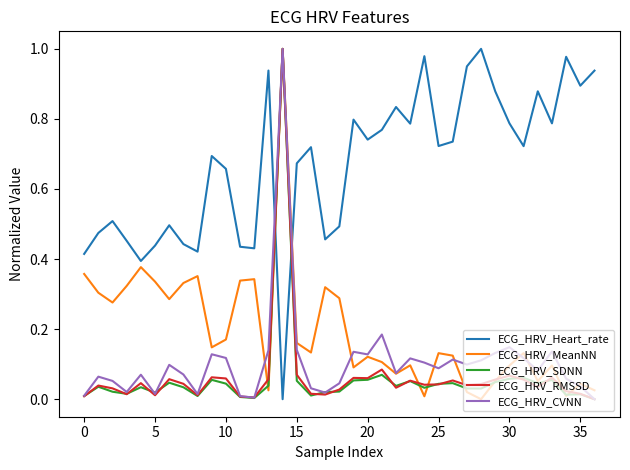

What is the sum of all ECG_HRV_SDNN values?

2.2